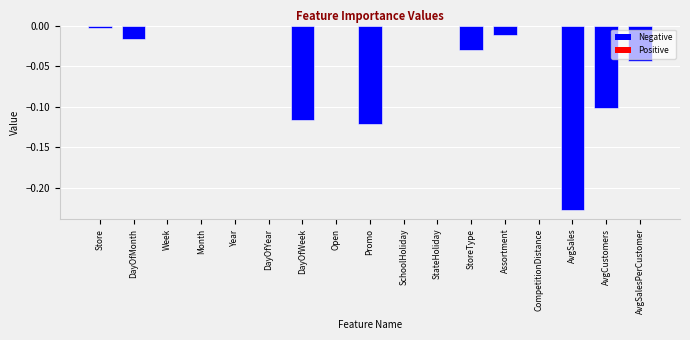

The chart shows a value of -0.2 at AvgCustomers. True or false?

False